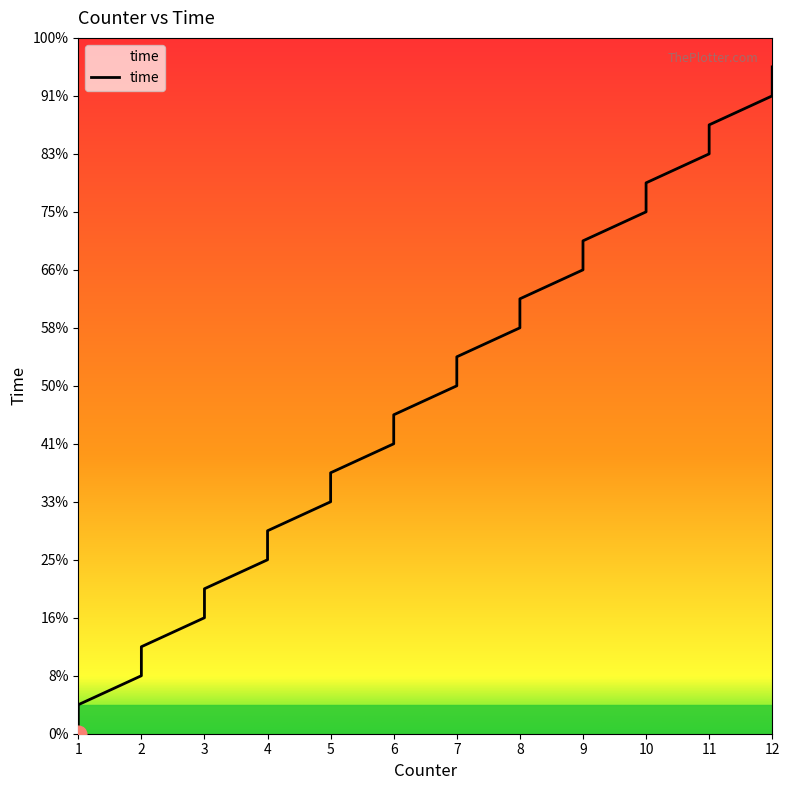

How many lines are shown in the chart?

1